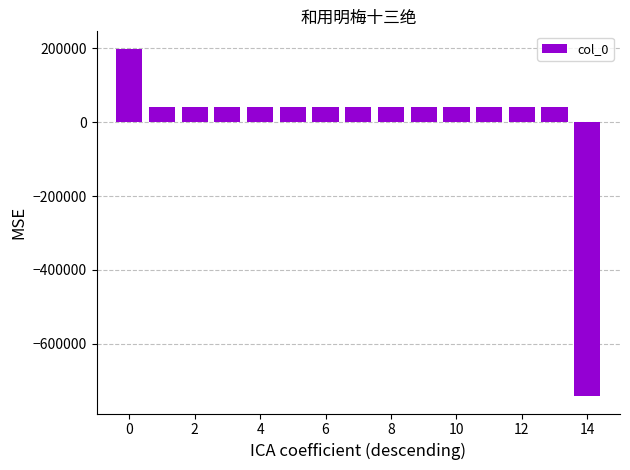

What is the value of the 5th bar from the left?

41720.5